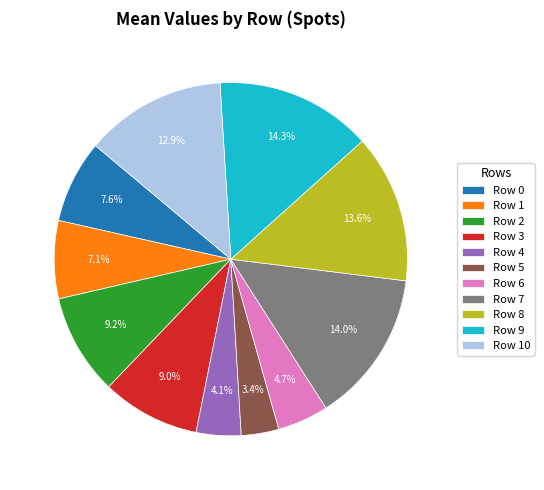

What is the ratio of the value at Row 3 to the value at Row 2?

1.0